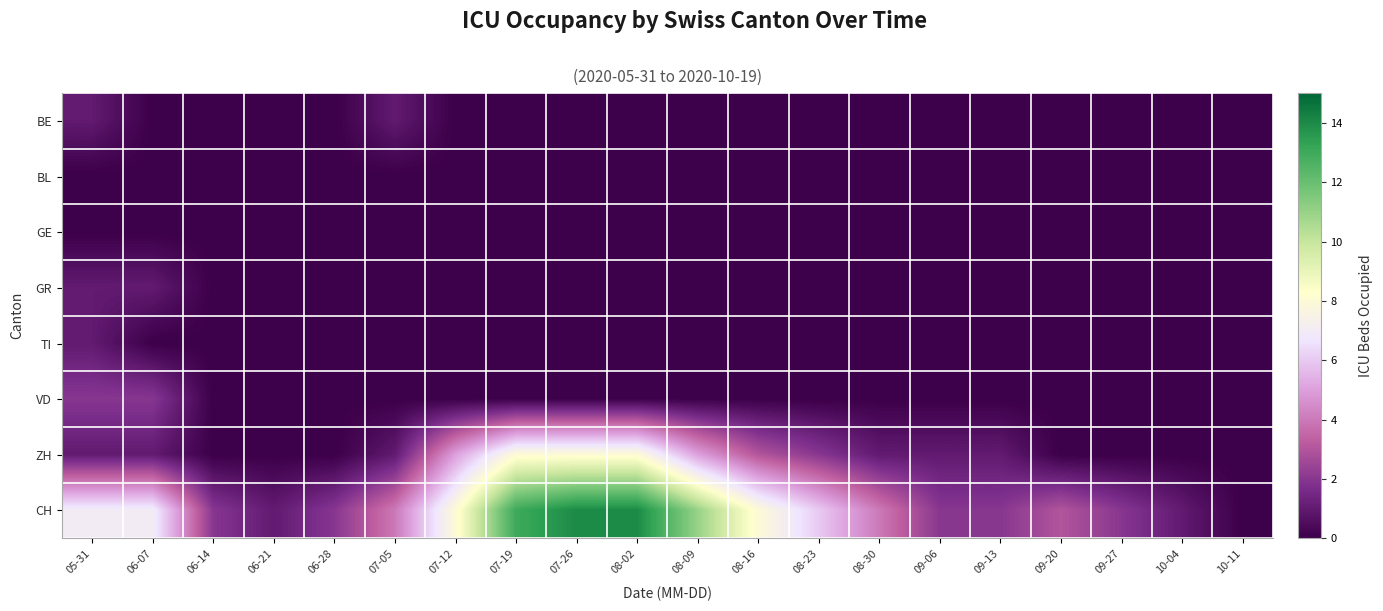

Which series has the largest range (max minus min)?

CH